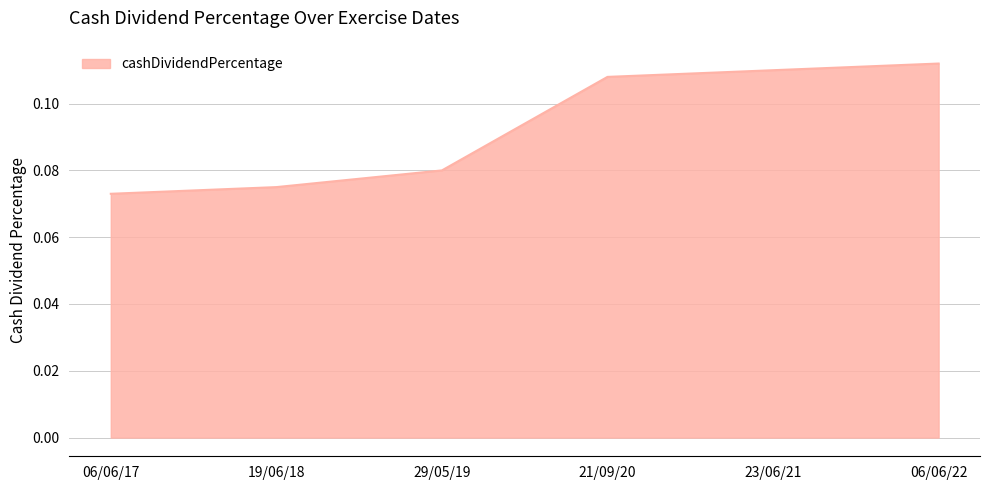

What position from the right is 06/06/17?

6